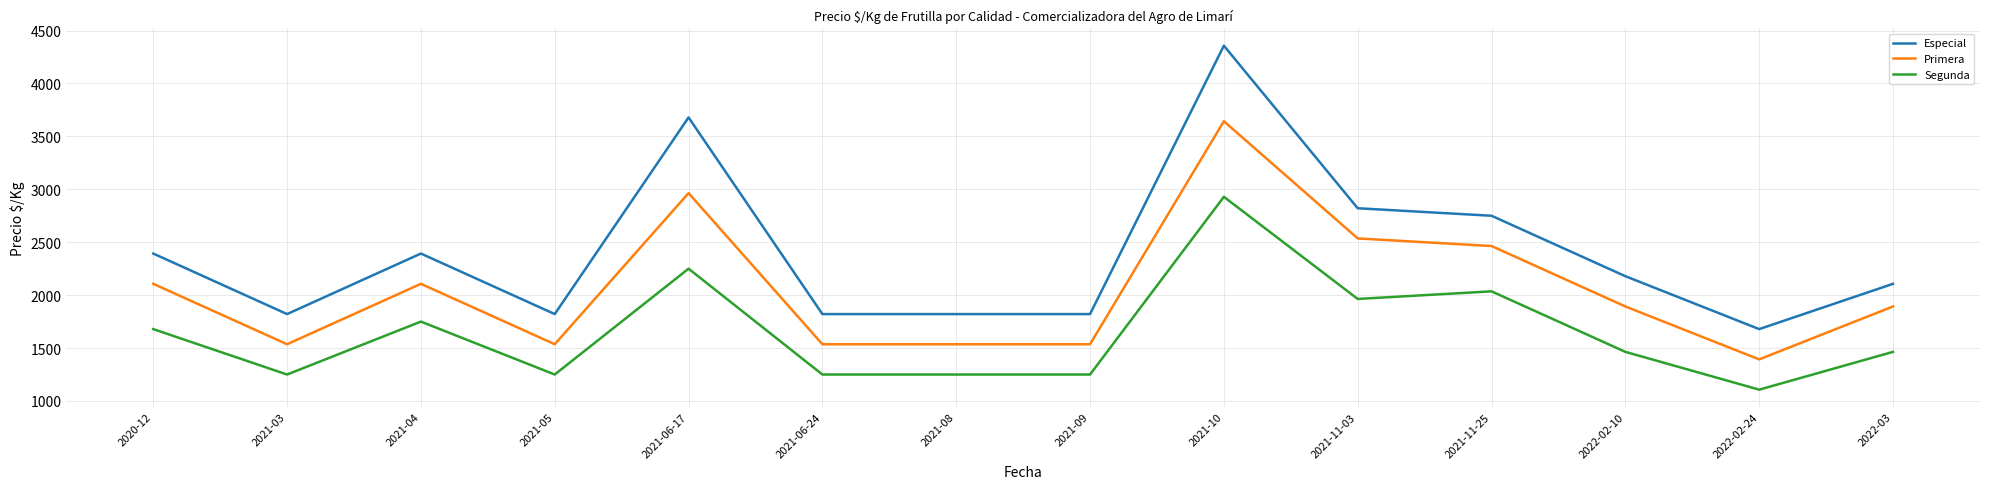

What is the sum of the Primera values at 2021-06-17 and 2022-02-24?

4357